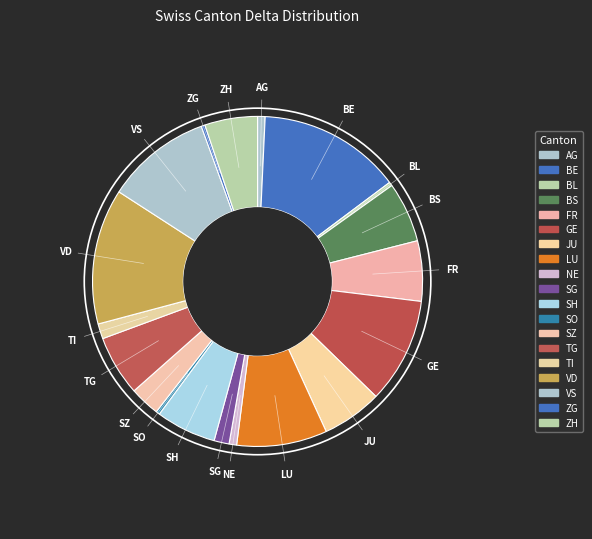

How many slices are in this pie chart?

19